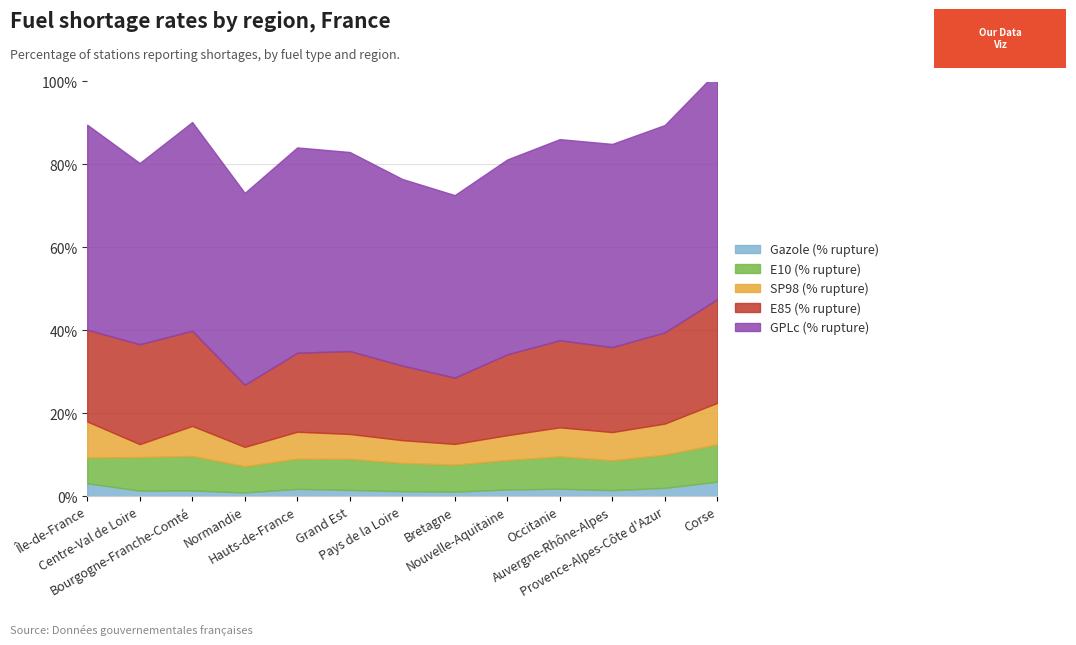

Which has a higher value, Centre-Val de Loire or Bourgogne-Franche-Comté?

Bourgogne-Franche-Comté